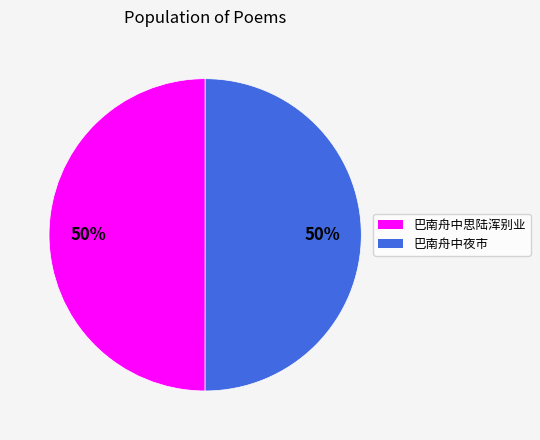

What is the ratio of the value at 巴南舟中夜市 to the value at 巴南舟中思陆浑别业?

1.0